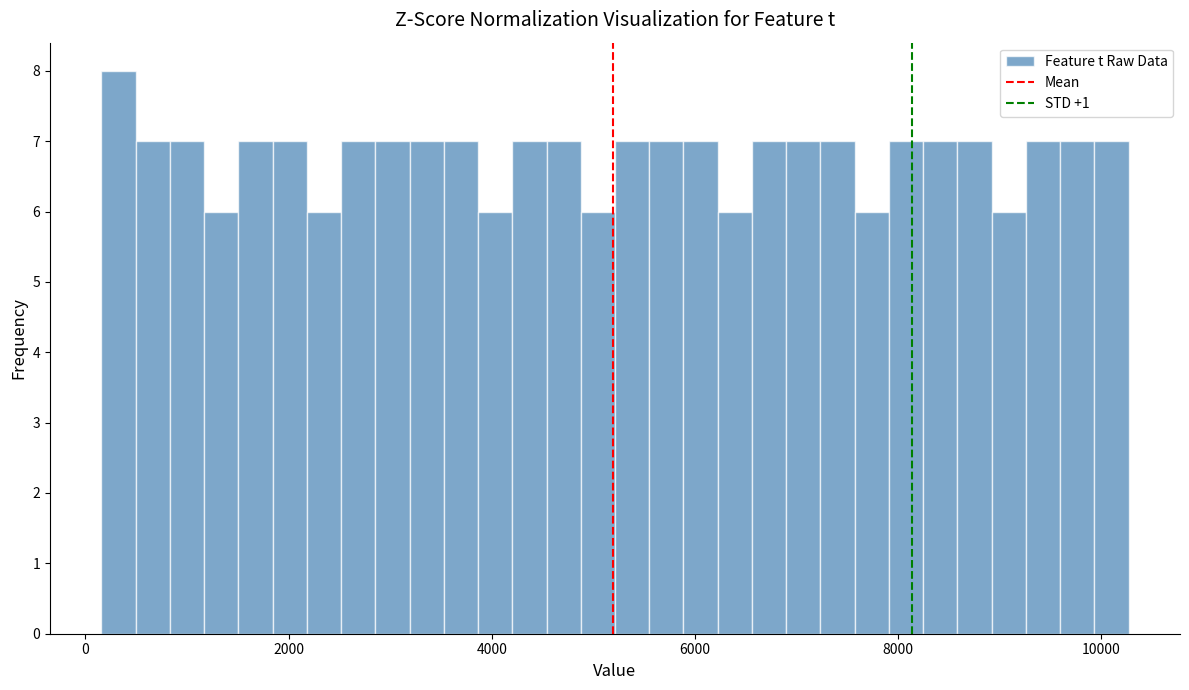

Around what value on the x-axis is the tallest bar? Give the approximate position of its centre, as read against the axis.

400